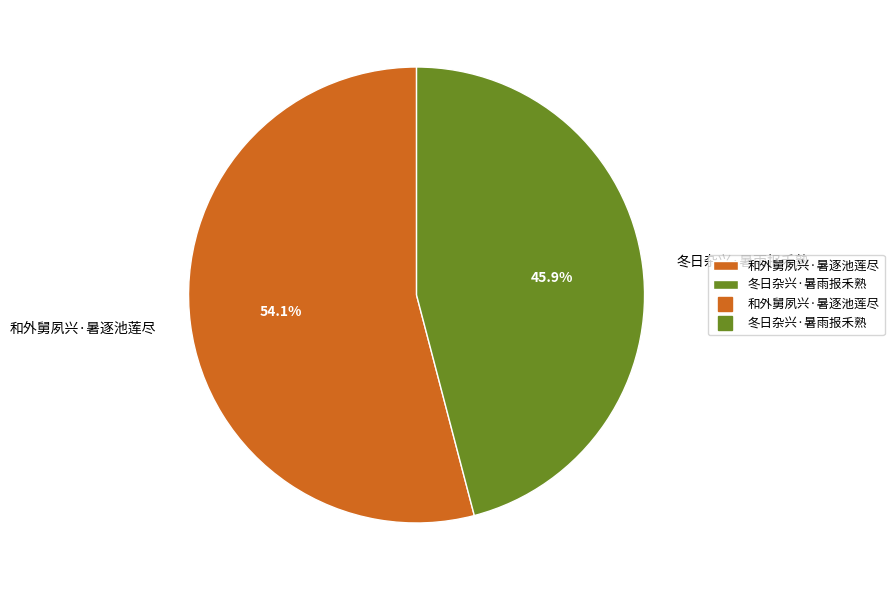

Count the number of slices in the pie.

2